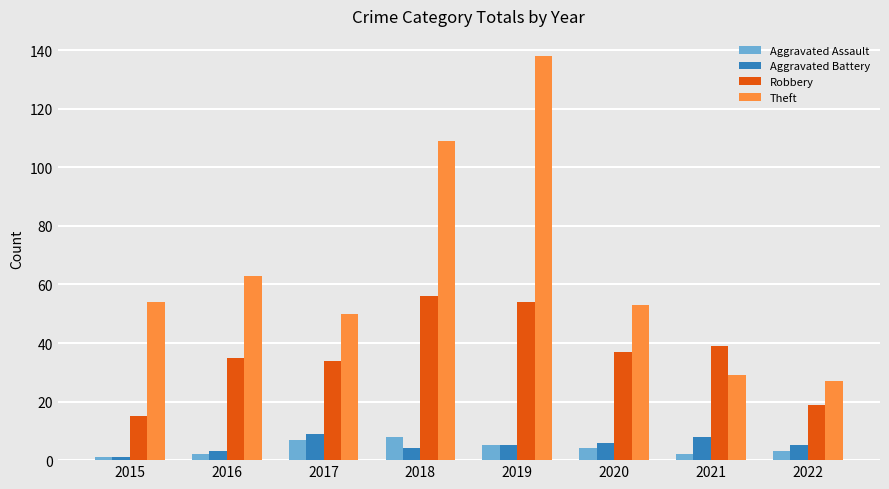

What is the value of the Aggravated Assault bar at the 2nd from the left?

2